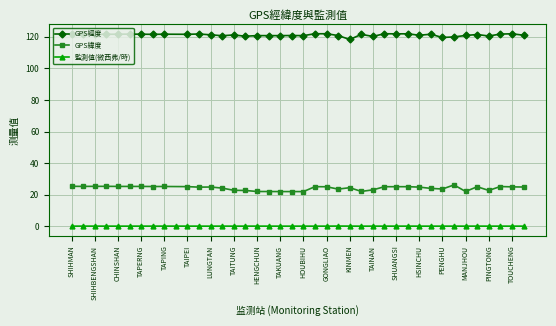

What is the highest value of the GPS經度 series?

121.9